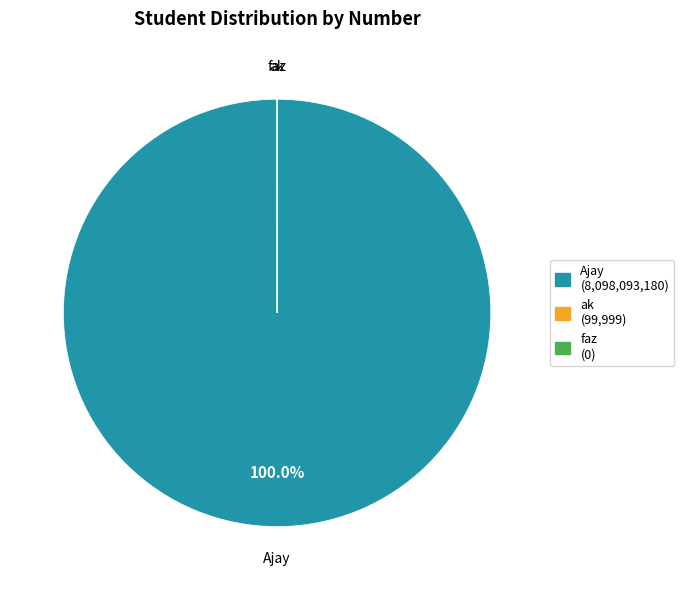

Is there any slice that represents more than half of the pie?

Yes